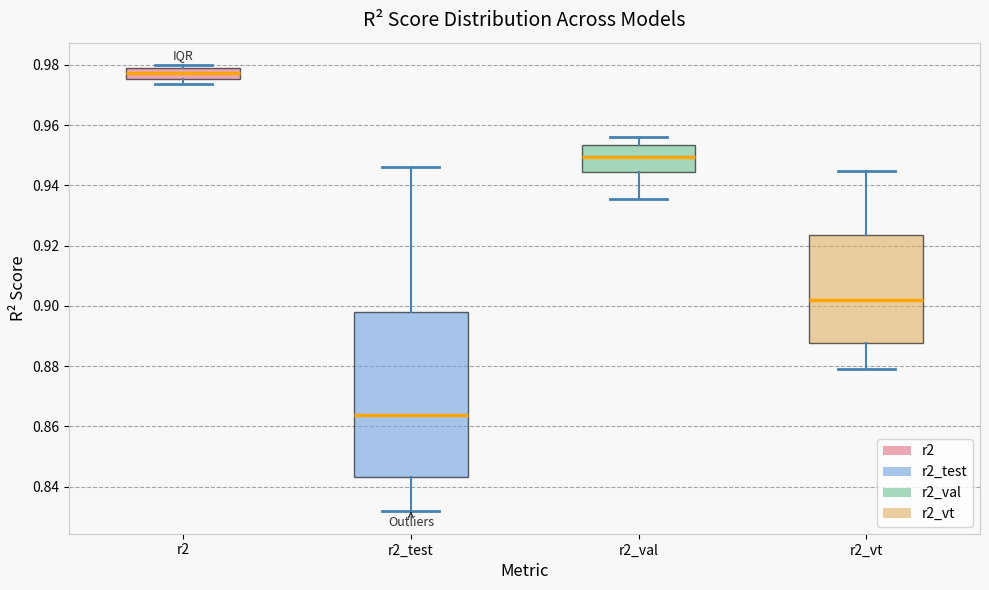

Comparing the boxes themselves (not the whiskers), which one is the tallest?

r2_test